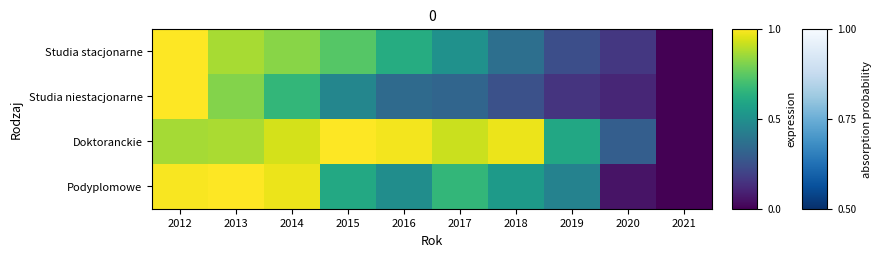

Reading left to right, list all the values displayed in this chart.

Studia stacjonarne: 2012=1.0	2013=0.9	2014=0.8	2015=0.7	2016=0.6	2017=0.5	2018=0.4	2019=0.2	2020=0.2	2021=0.0
Studia niestacjonarne: 2012=1.0	2013=0.8	2014=0.7	2015=0.5	2016=0.3	2017=0.3	2018=0.2	2019=0.1	2020=0.1	2021=0.0
Doktoranckie: 2012=0.9	2013=0.9	2014=0.9	2015=1.0	2016=1.0	2017=0.9	2018=1.0	2019=0.6	2020=0.3	2021=0.0
Podyplomowe: 2012=1.0	2013=1.0	2014=1.0	2015=0.6	2016=0.5	2017=0.7	2018=0.5	2019=0.4	2020=0.1	2021=0.0